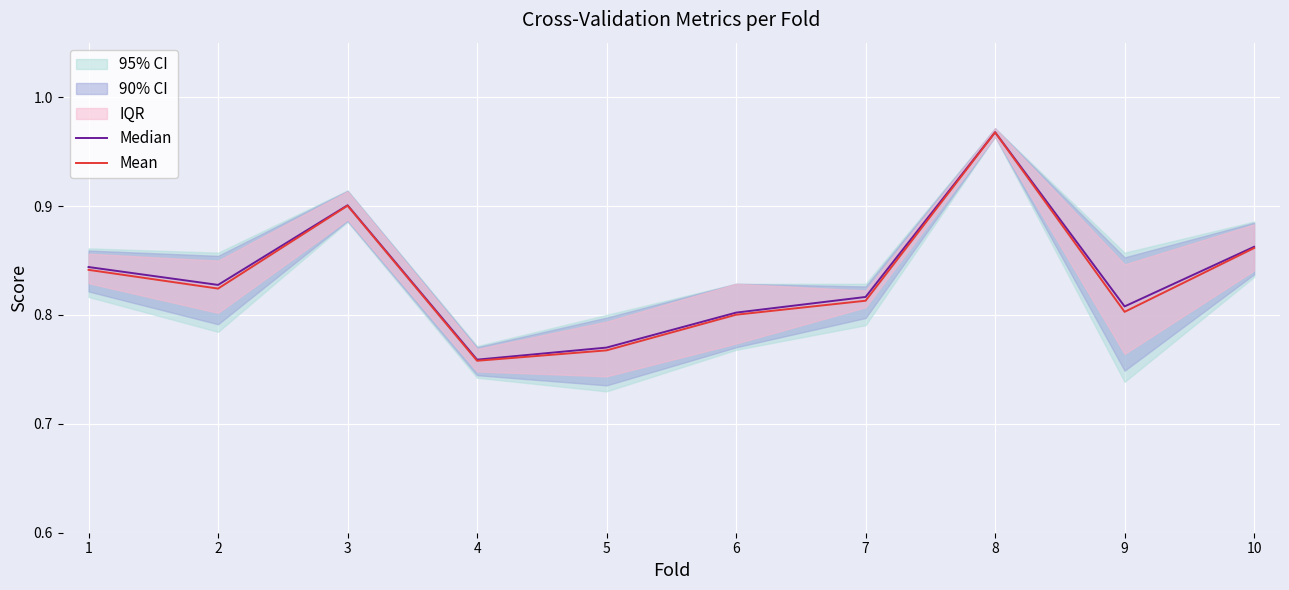

The Median series shows 0.8 at 9. True or false?

True